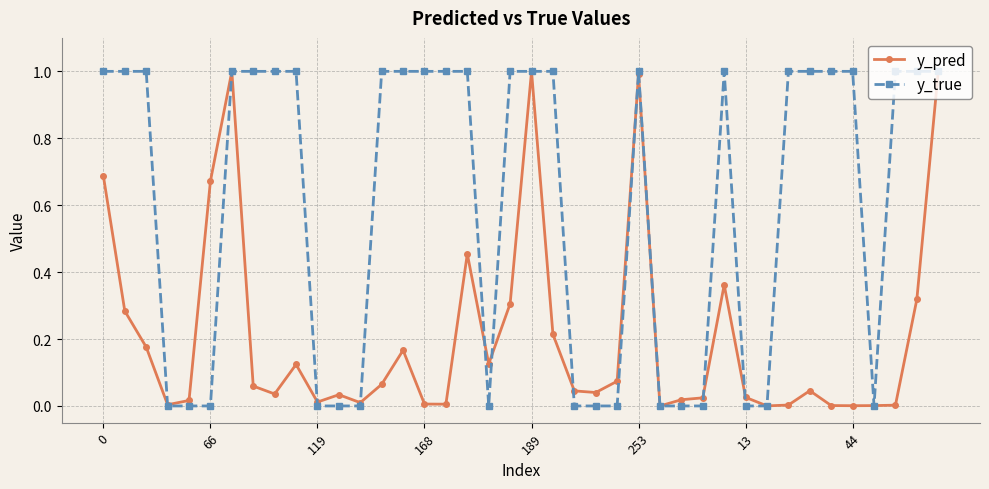

True or false: y_true has more than 1 interior local peaks.

True